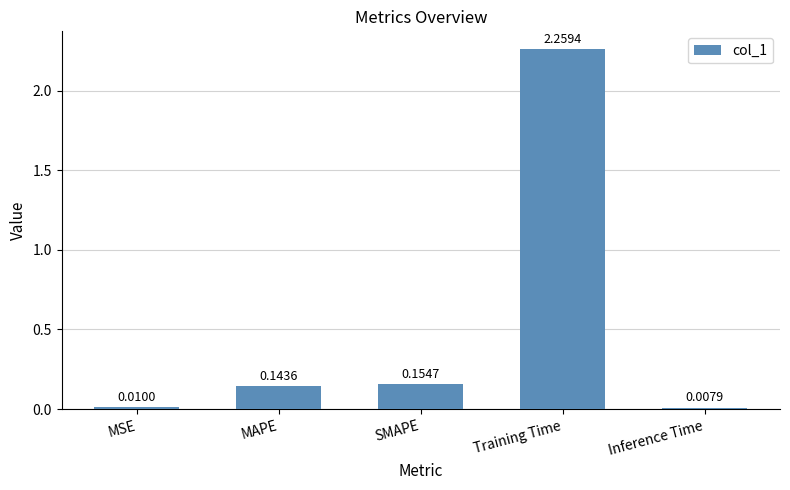

Which category has the lowest value across all series?

Inference Time